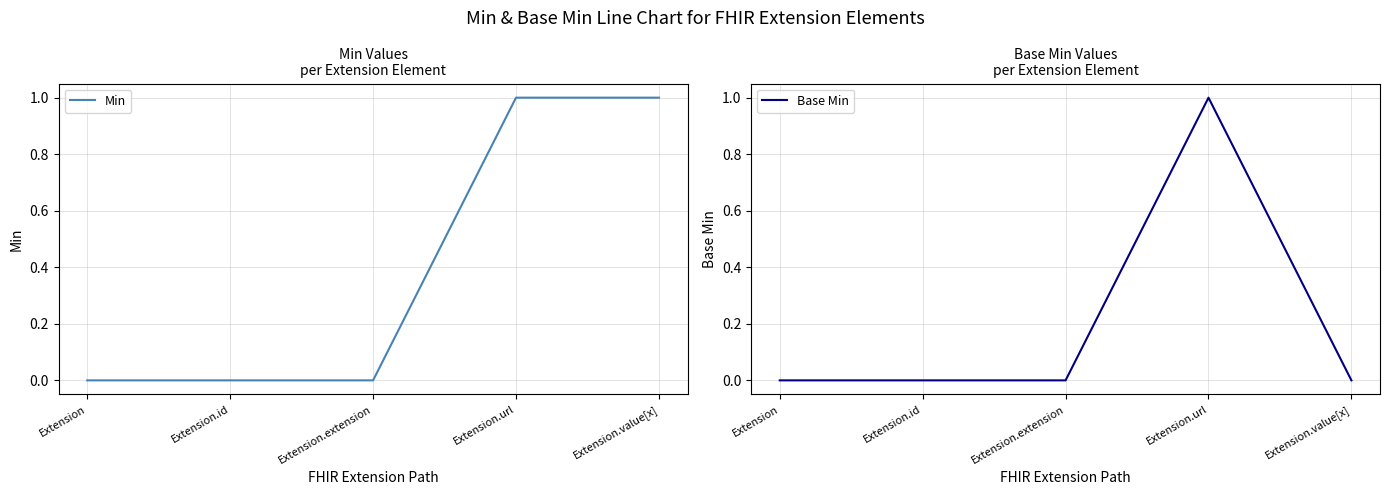

The Min series shows 1 at Extension.extension. True or false?

False